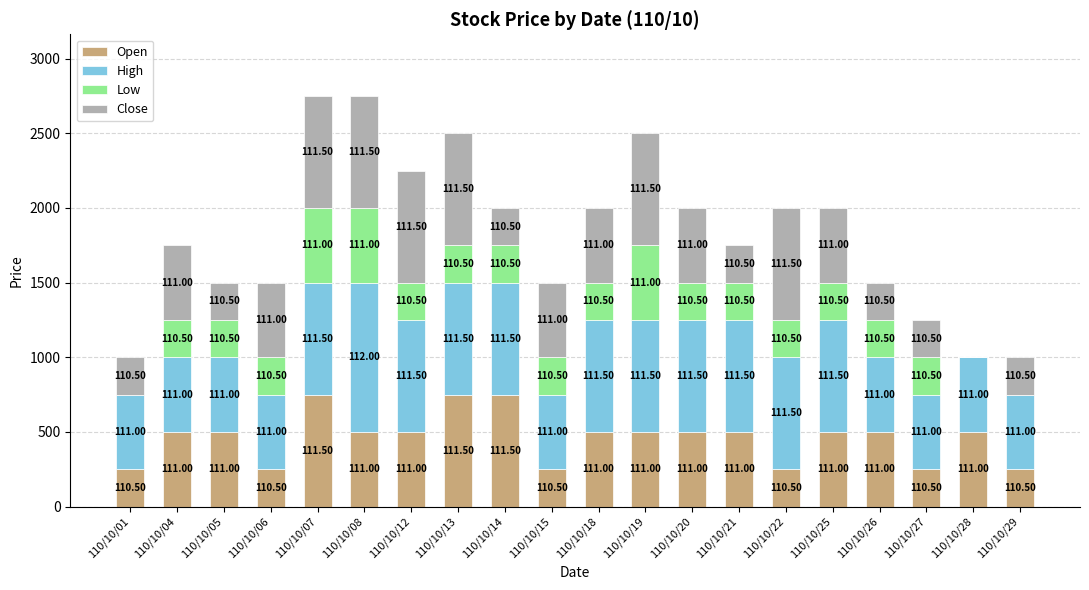

What value does the Low series have at 110/10/25?

250